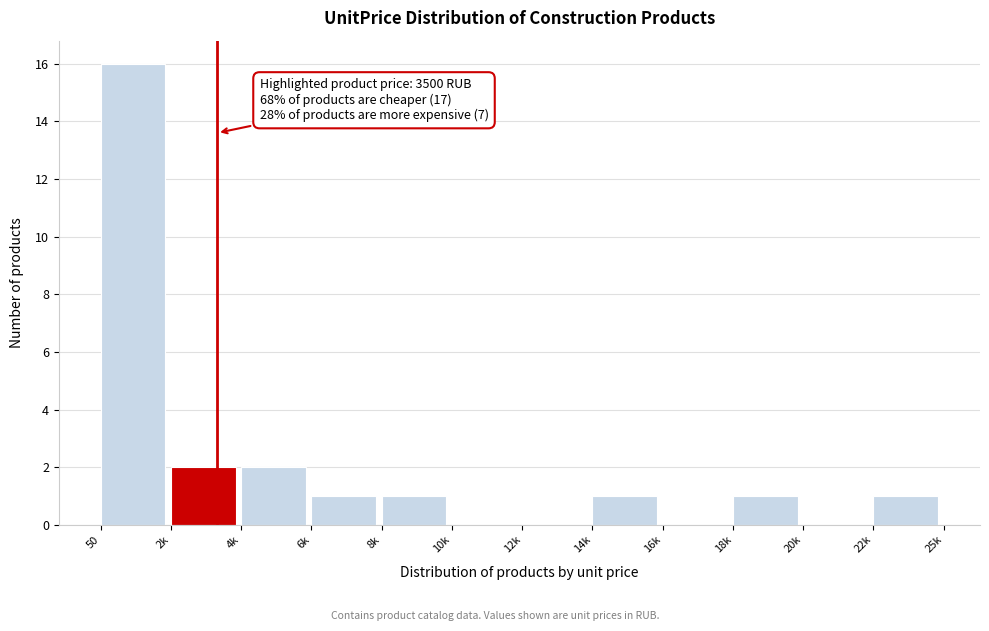

Reading left to right, list all the values displayed in this chart.

50=16	2k=2	4k=2	6k=1	8k=1	10k=0	12k=0	14k=1	16k=0	18k=1	20k=0	22k=1